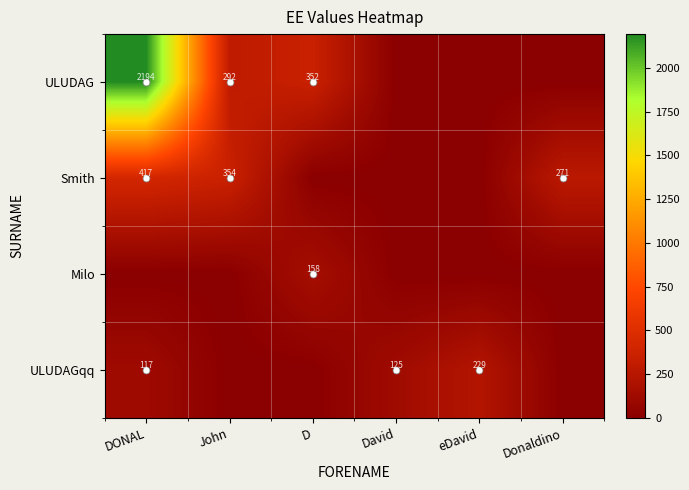

Is it true that Smith equals 133.2 at David?

False